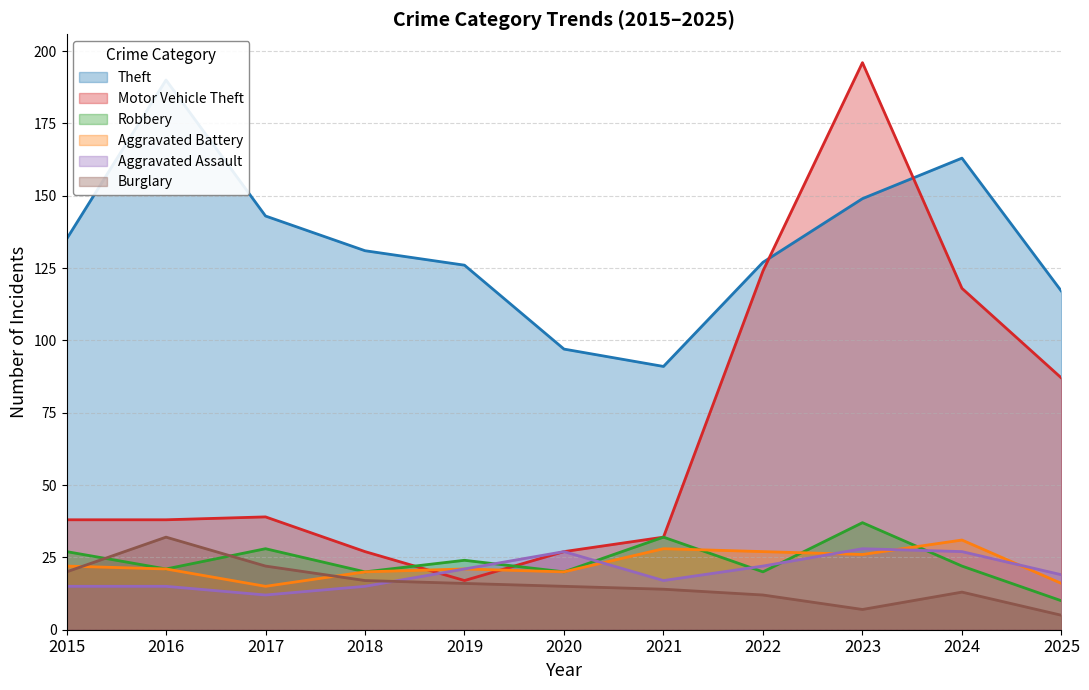

List the labels in order of Burglary value, largest first.

2016, 2017, 2015, 2018, 2019, 2020, 2021, 2024, 2022, 2023, 2025